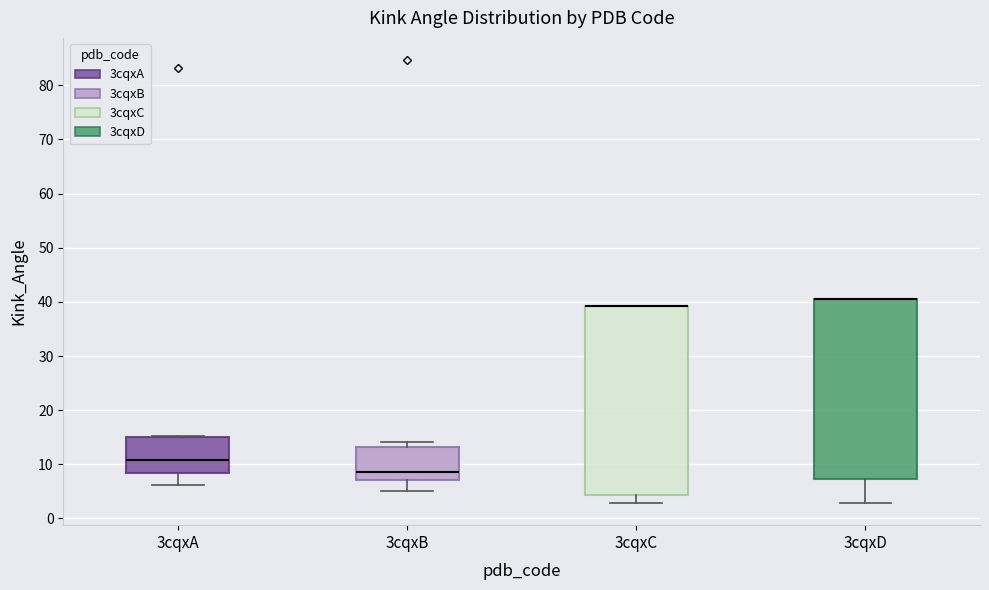

Where does the lower whisker of the box for 3cqxC end on the y-axis? The values are not printed on the chart, so give them approximately, as read against the axis.

3